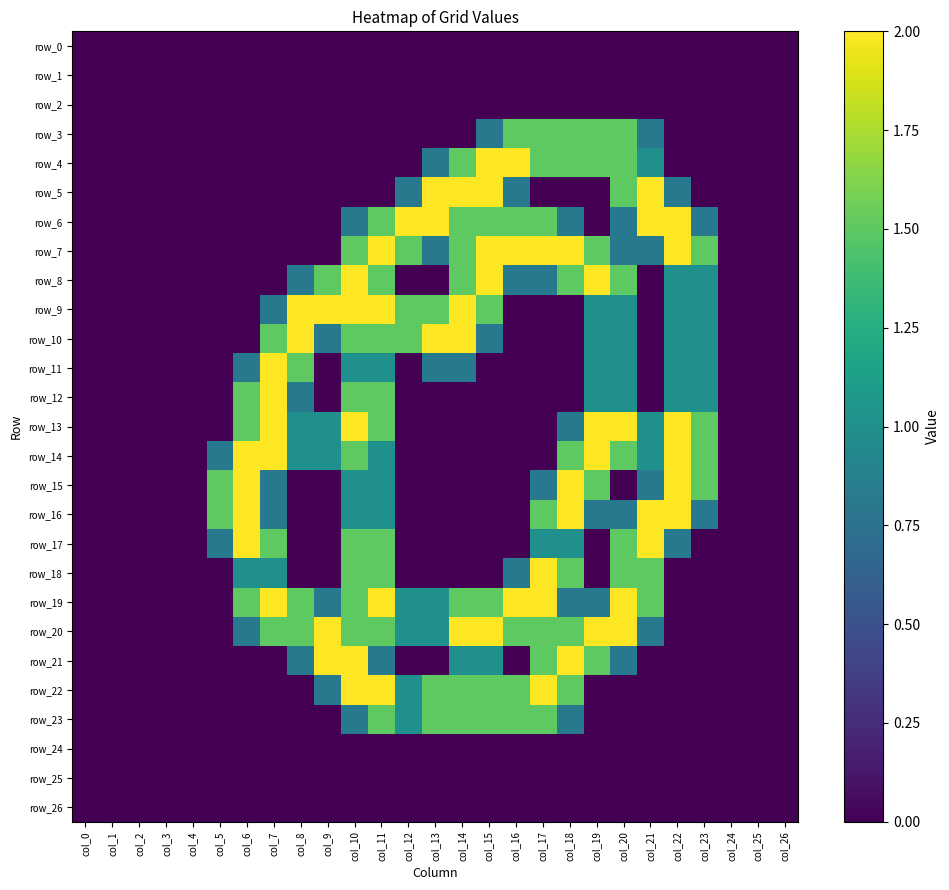

Which series has the largest total across all categories?

row_20